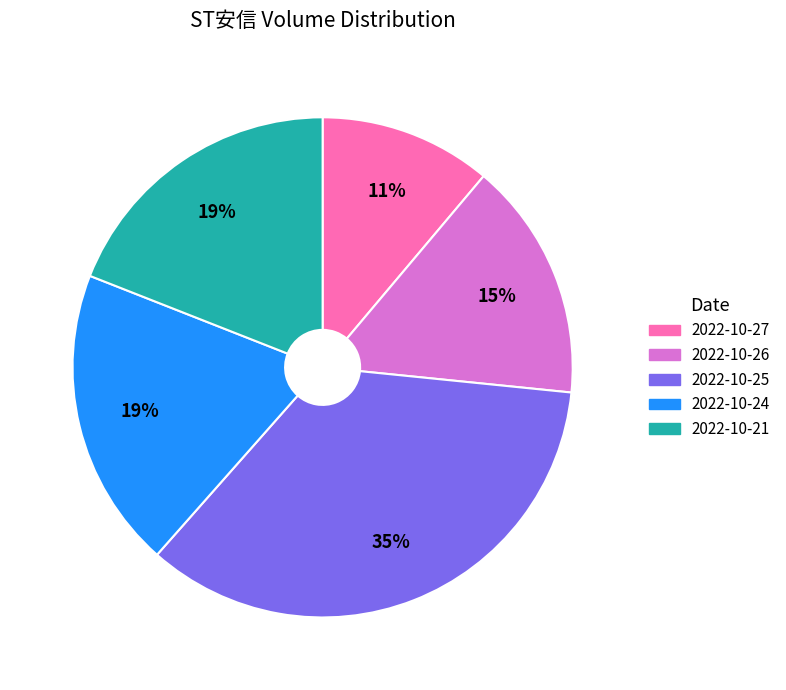

Is there a majority slice in this chart?

No